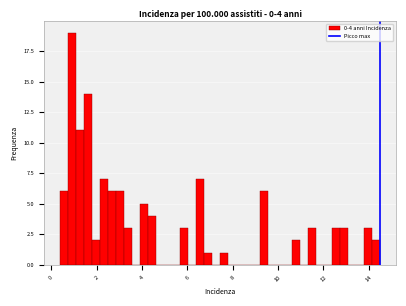

Around what value on the x-axis is the tallest bar? Give the approximate position of its centre, as read against the axis.

1.0